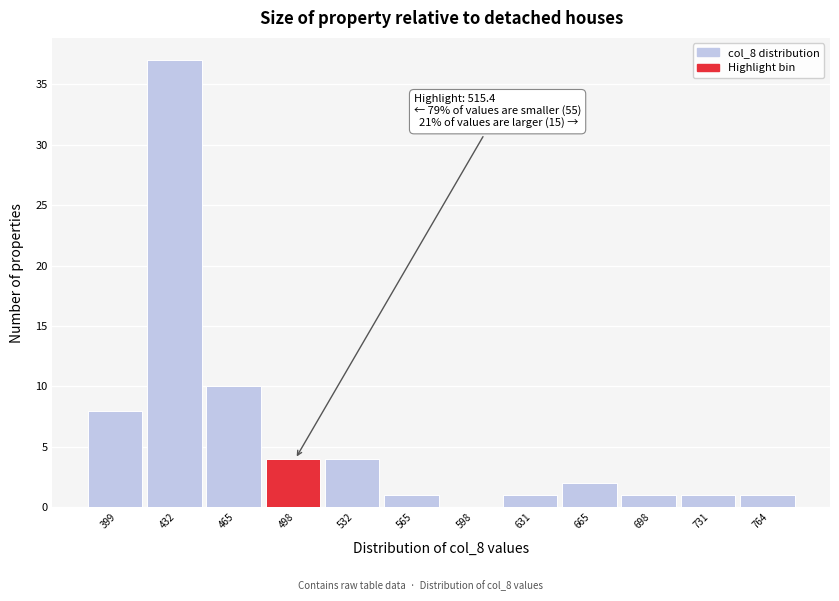

Reading right to left, transcribe all the data shown in this chart.

764=1	731=1	698=1	665=2	631=1	598=0	565=1	532=4	498=4	465=10	432=37	399=8